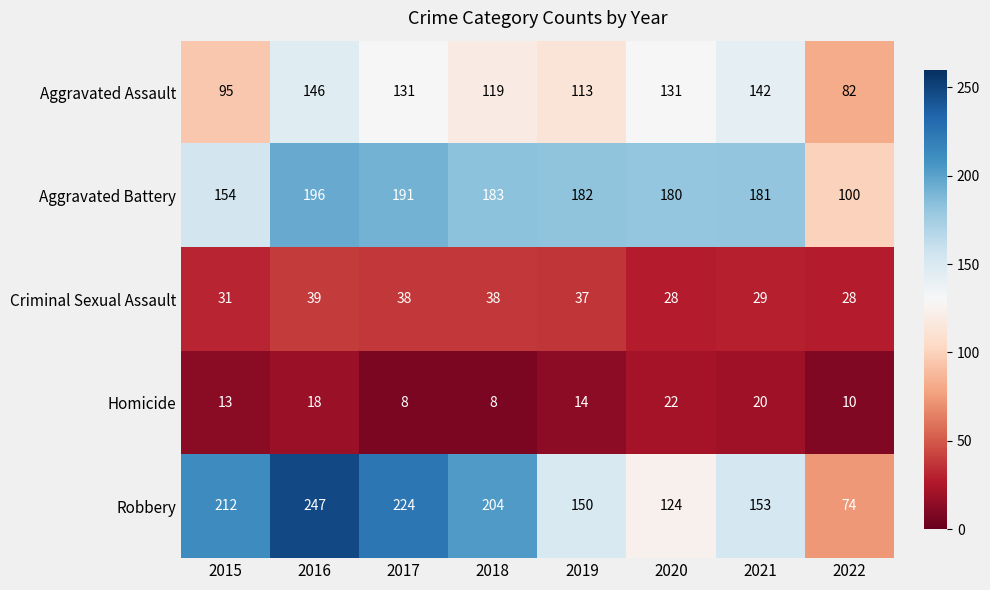

How many categories are shown in the chart?

8